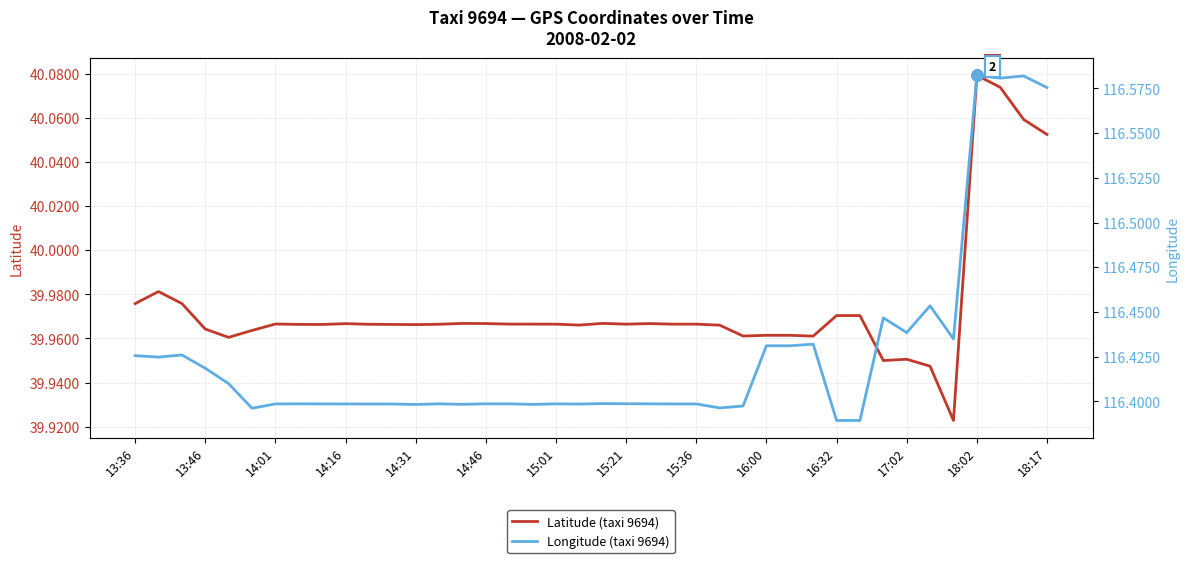

In Latitude (taxi 9694), how many points are lower than both neighbors (excluding endpoints)?

9